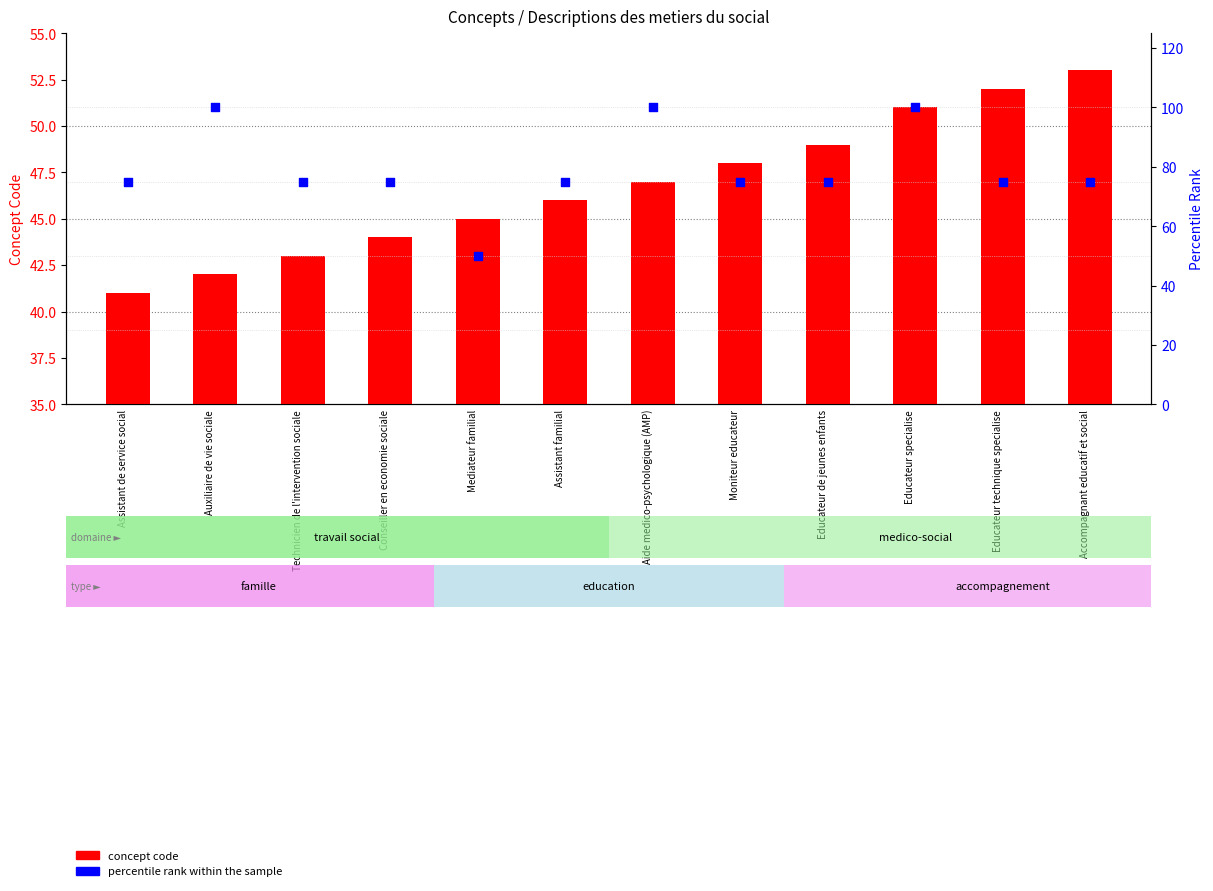

Which series has the largest total across all categories?

percentile rank